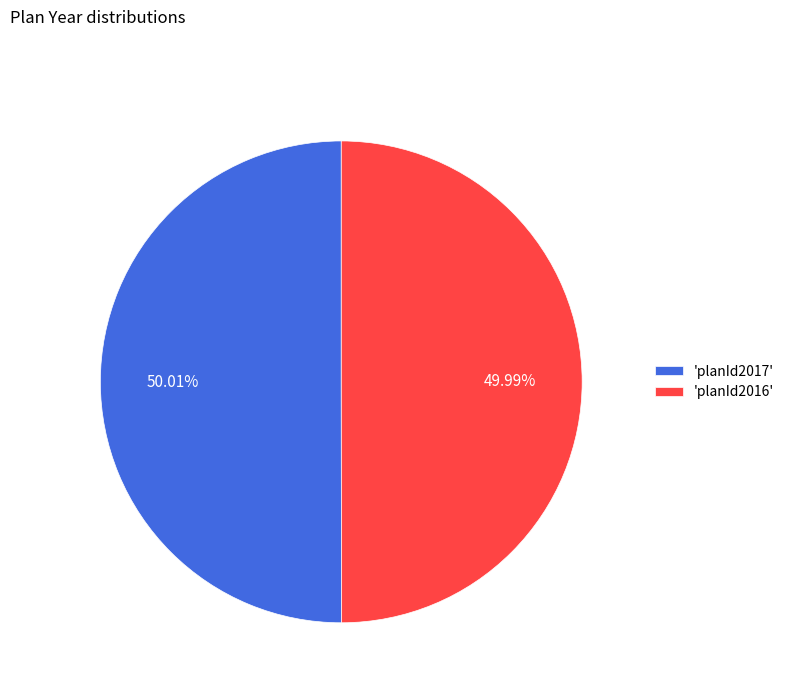

Is the sum of 'planId2017' and 'planId2016' greater than half?

Yes